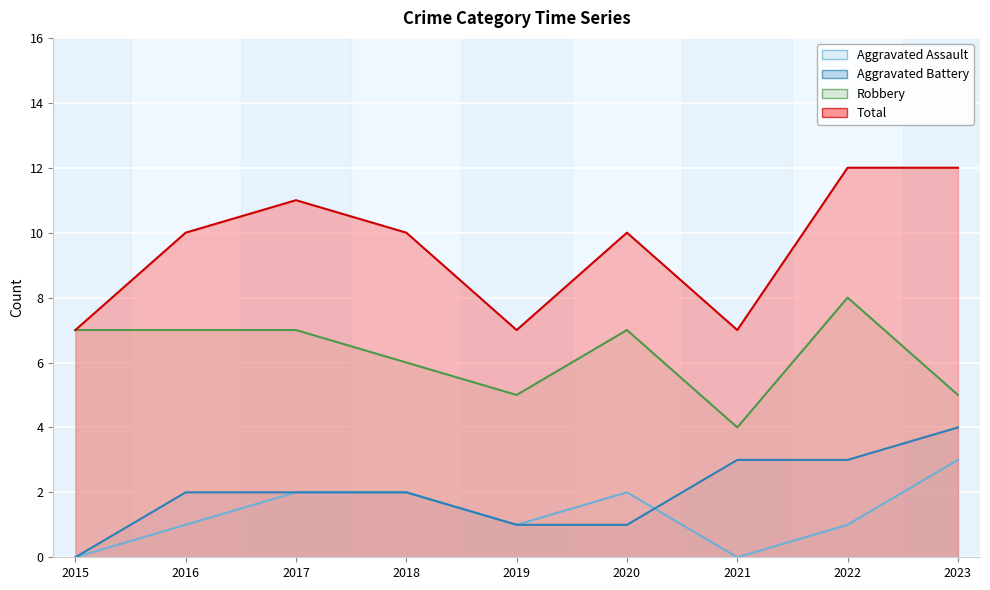

What is the value of the Aggravated Assault point at the 4th from the left?

2